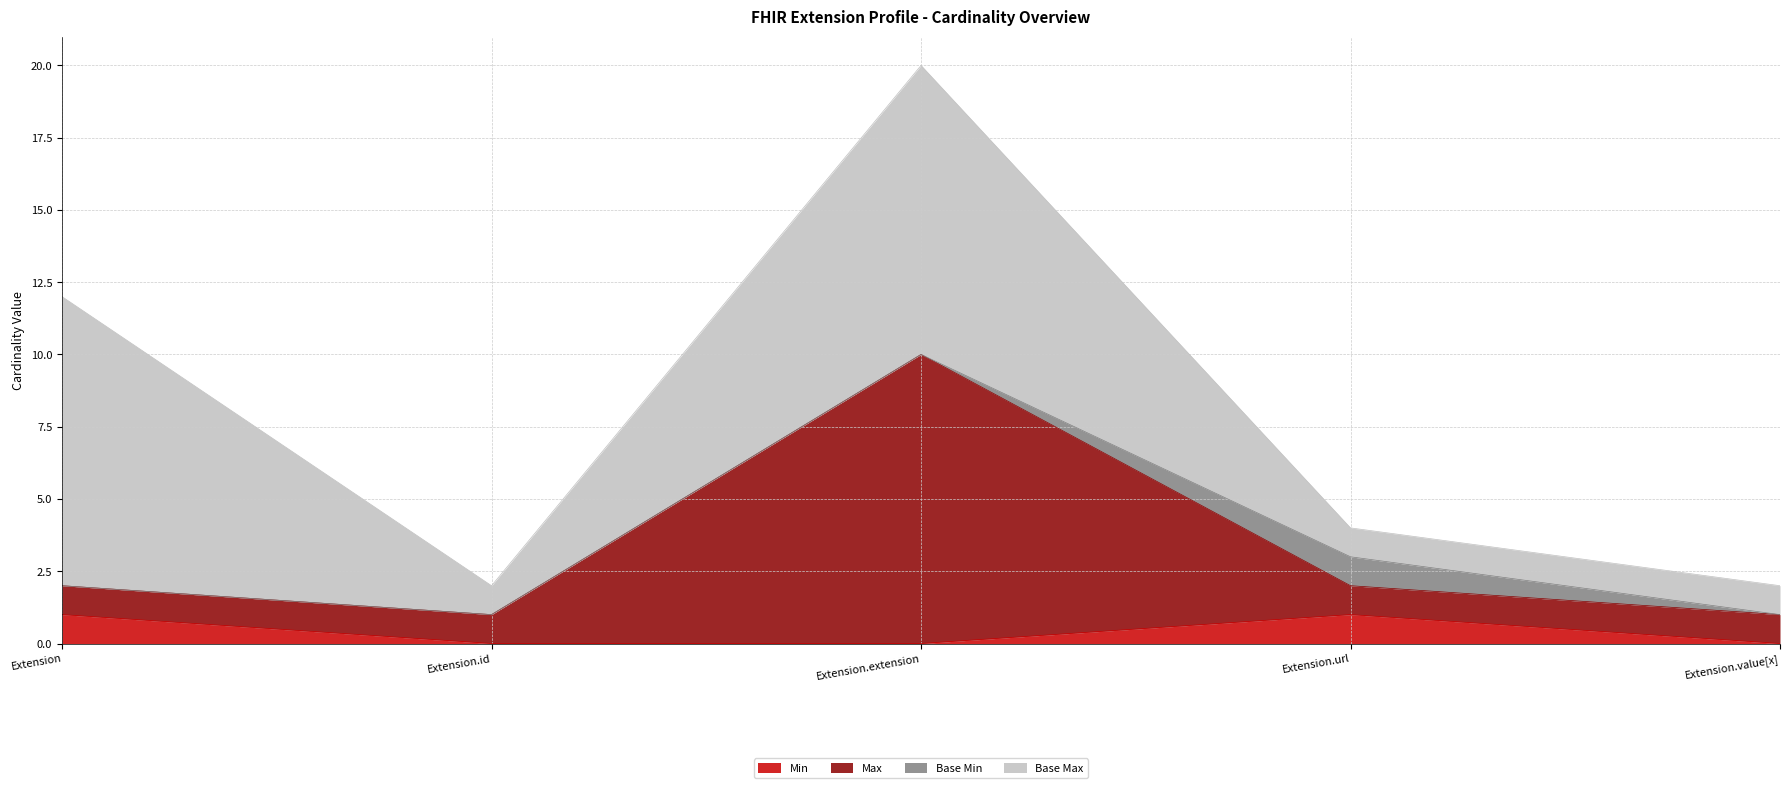

True or false: Max and Min intersect in this chart.

False